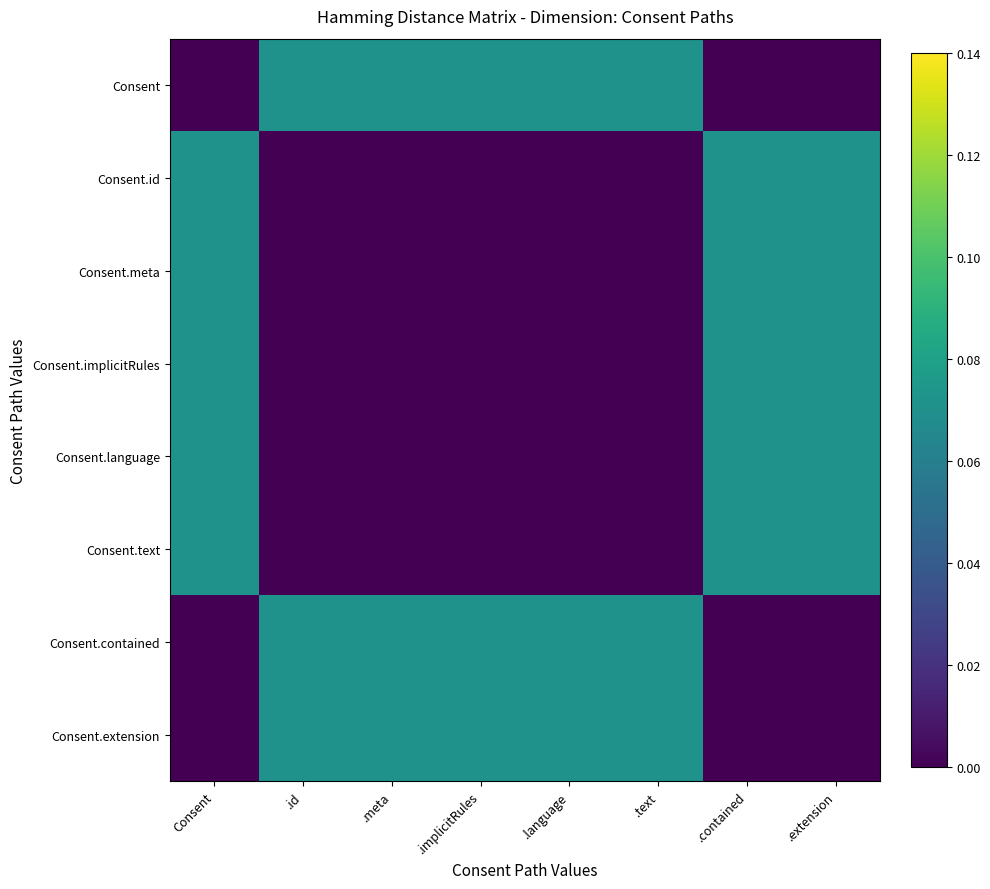

Which series changed the most between .text and .contained?

Consent